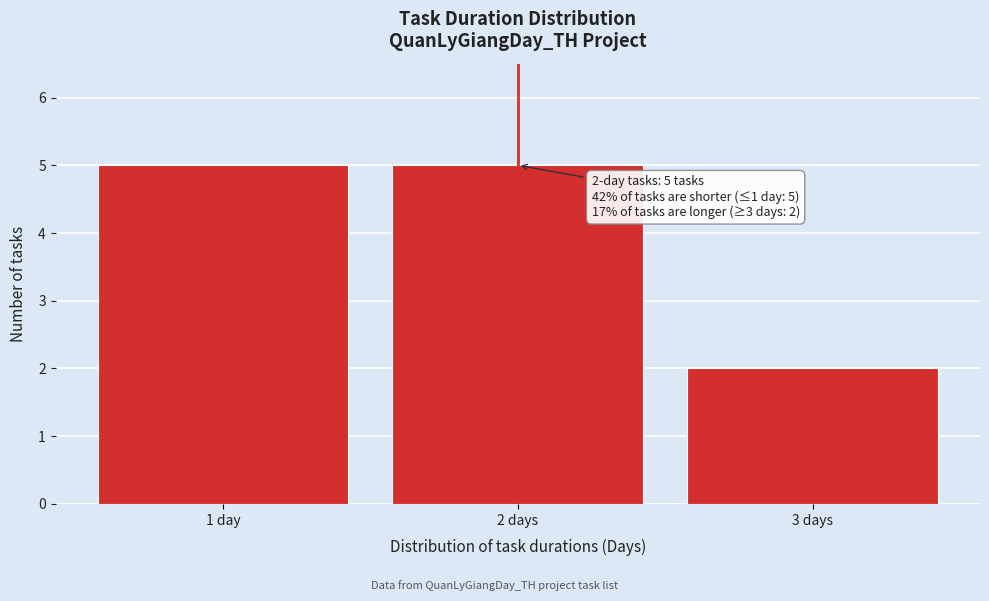

Reading left to right, transcribe all the data shown in this chart.

5	5	2